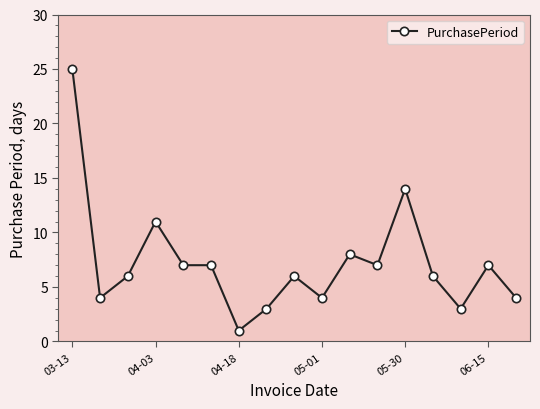

How many data points does each series have?

17